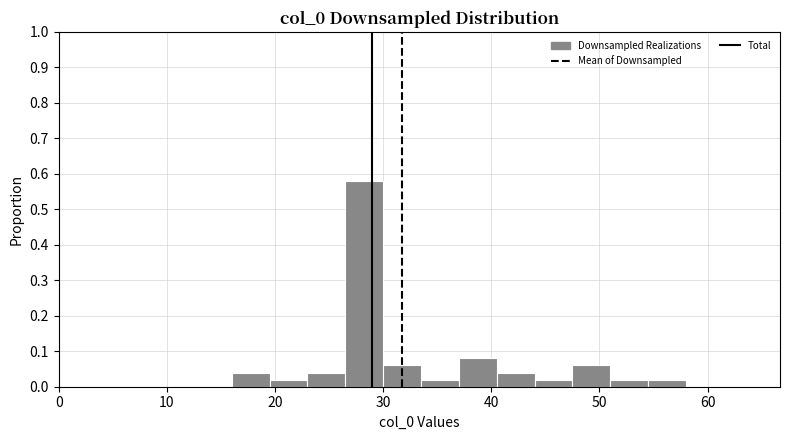

Read against the x-axis, roughly where is the centre of the tallest bar?

28